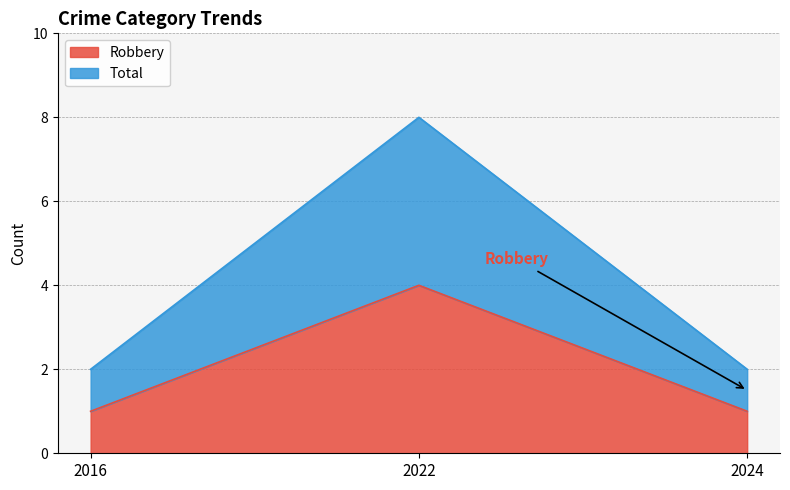

Reading left to right, extract all data points from this chart.

Robbery: 2016=1	2022=4	2024=1
Total: 2016=2	2022=8	2024=2